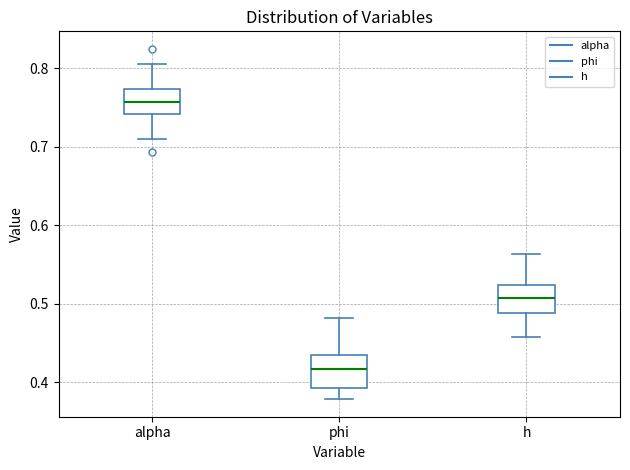

Reading left to right, transcribe this box plot: for each box, give where its median line is, the range the box spans, and where its two whiskers end, as read against the y-axis. The values are not printed on the chart, so give them approximately, as read against the axis.

alpha: median 0.76, box 0.74 to 0.77, whiskers 0.71 to 0.81
phi: median 0.42, box 0.39 to 0.43, whiskers 0.38 to 0.48
h: median 0.51, box 0.49 to 0.52, whiskers 0.46 to 0.56